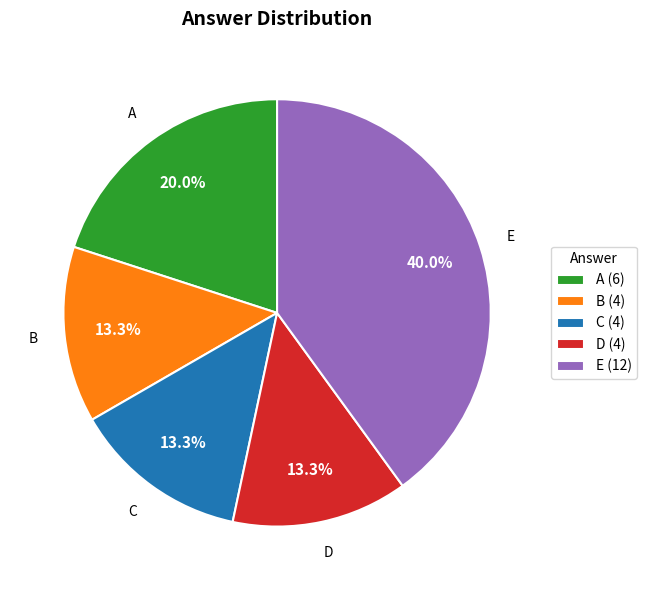

Which category has the biggest portion of the pie?

E